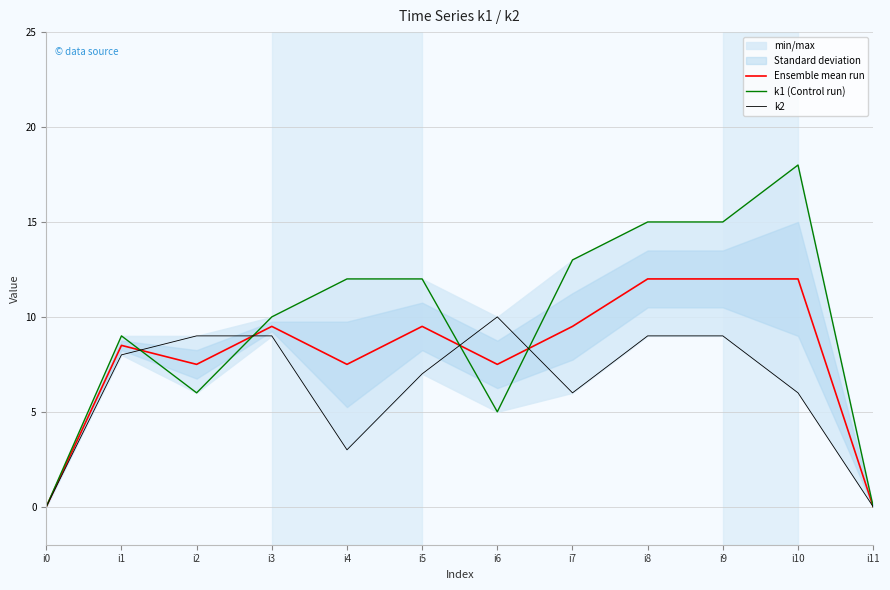

Reading right to left, extract all data points from this chart.

Ensemble mean run: i11=0.0	i10=12.0	i9=12.0	i8=12.0	i7=9.5	i6=7.5	i5=9.5	i4=7.5	i3=9.5	i2=7.5	i1=8.5	i0=0.0
k1 (Control run): i11=0.0	i10=18.0	i9=15.0	i8=15.0	i7=13.0	i6=5.0	i5=12.0	i4=12.0	i3=10.0	i2=6.0	i1=9.0	i0=0.0
k2: i11=0.0	i10=6.0	i9=9.0	i8=9.0	i7=6.0	i6=10.0	i5=7.0	i4=3.0	i3=9.0	i2=9.0	i1=8.0	i0=0.0